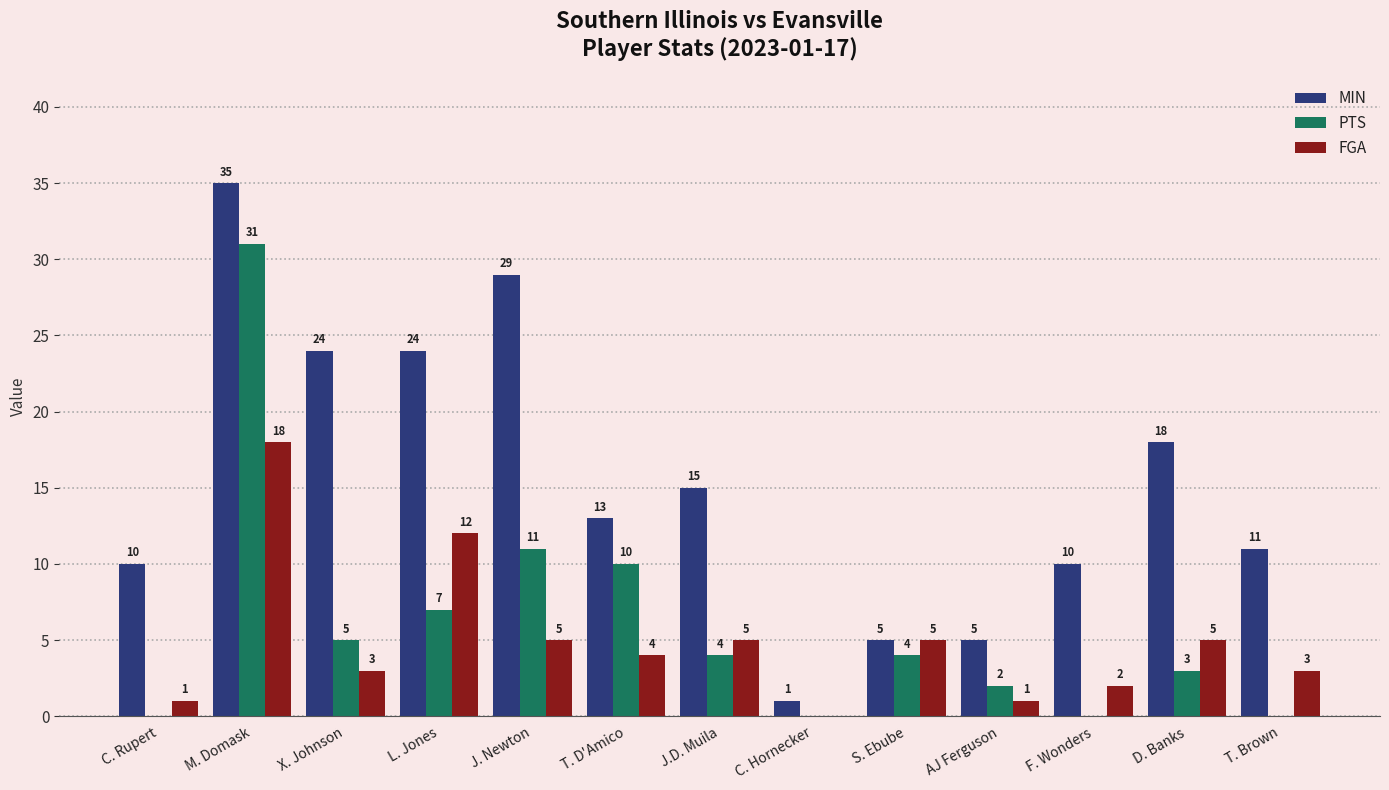

Which series has the largest total across all categories?

MIN